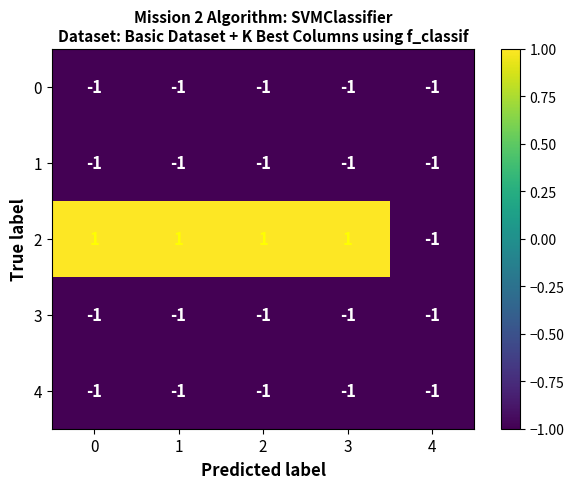

At how many categories does at least one series exceed 0?

4